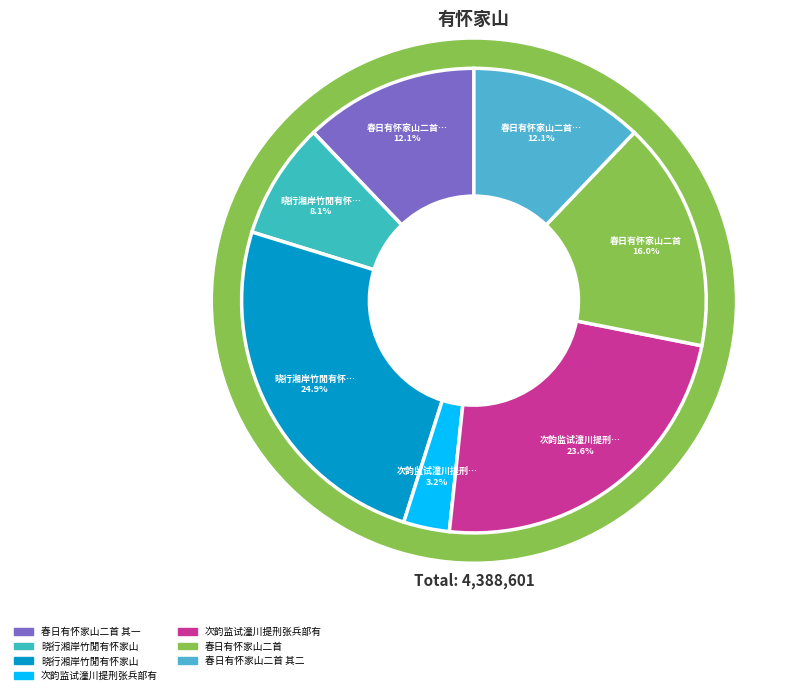

What is the largest slice in the pie chart?

晓行湘岸竹閒有怀家山